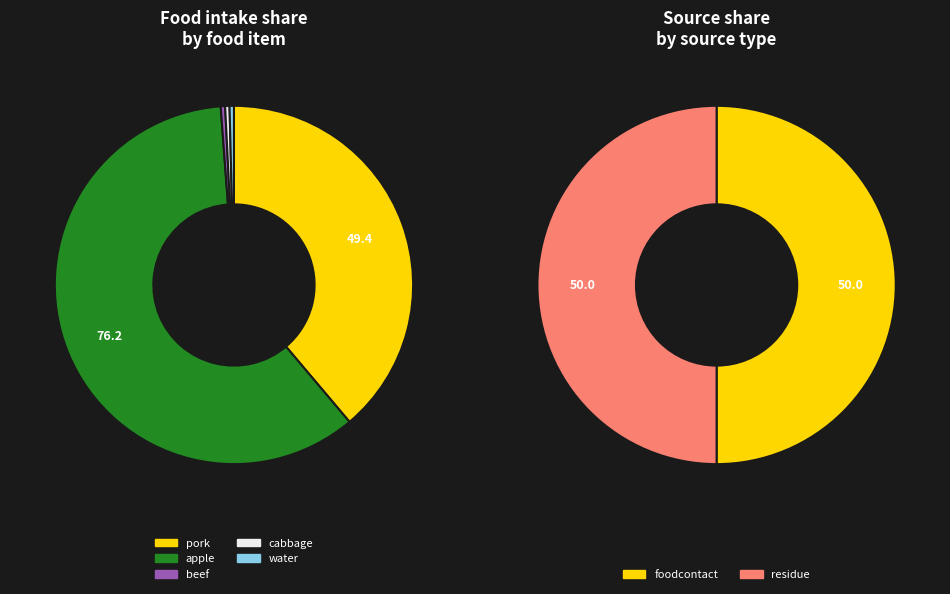

Is beef the majority of the pie?

No